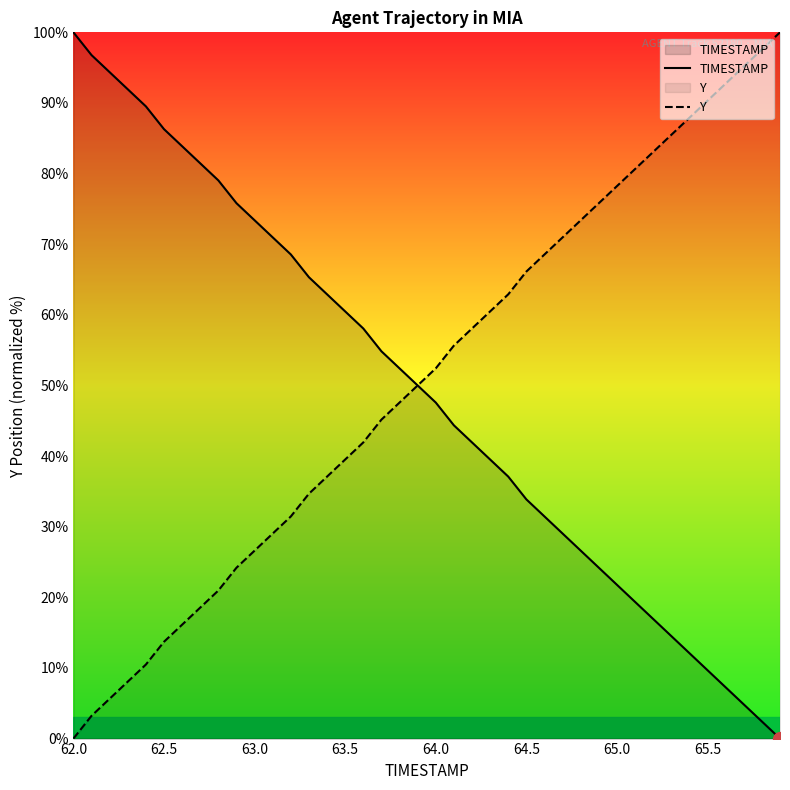

How many values in the TIMESTAMP series are below 50?

20